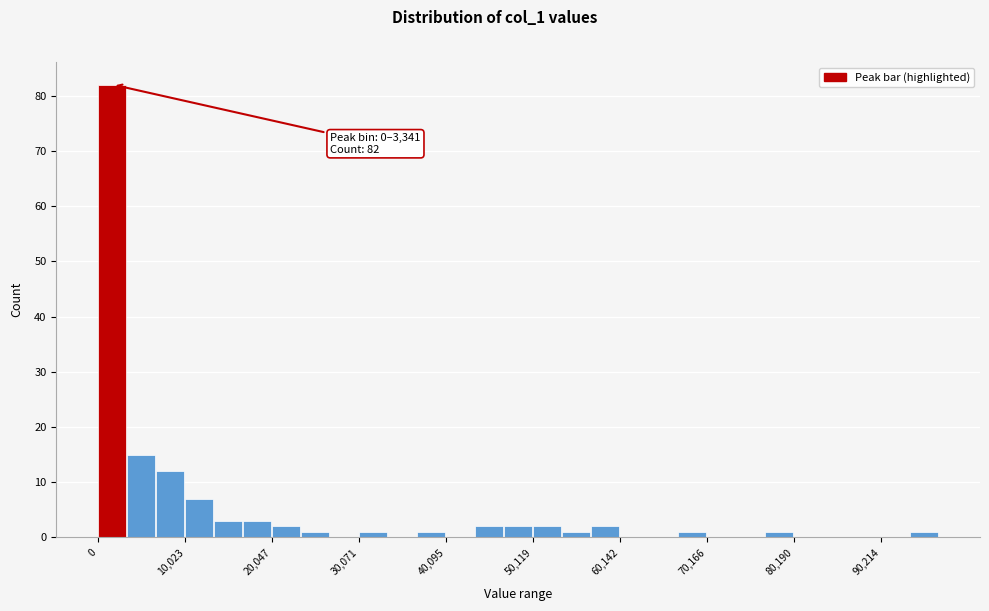

Around what value on the x-axis is the tallest bar? Give the approximate position of its centre, as read against the axis.

2000